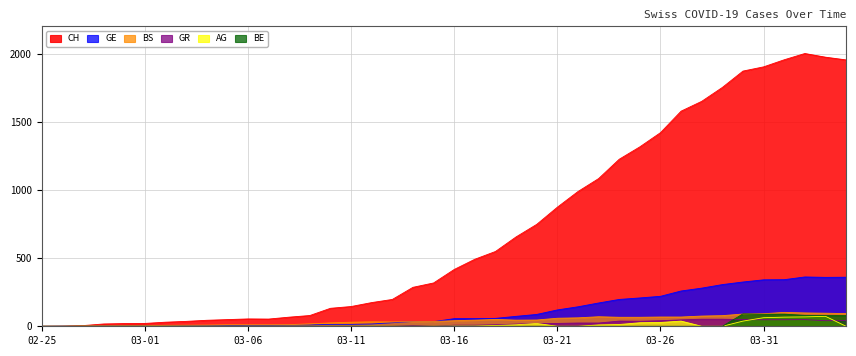

At which category is the sum across all series the highest?

2020-04-02